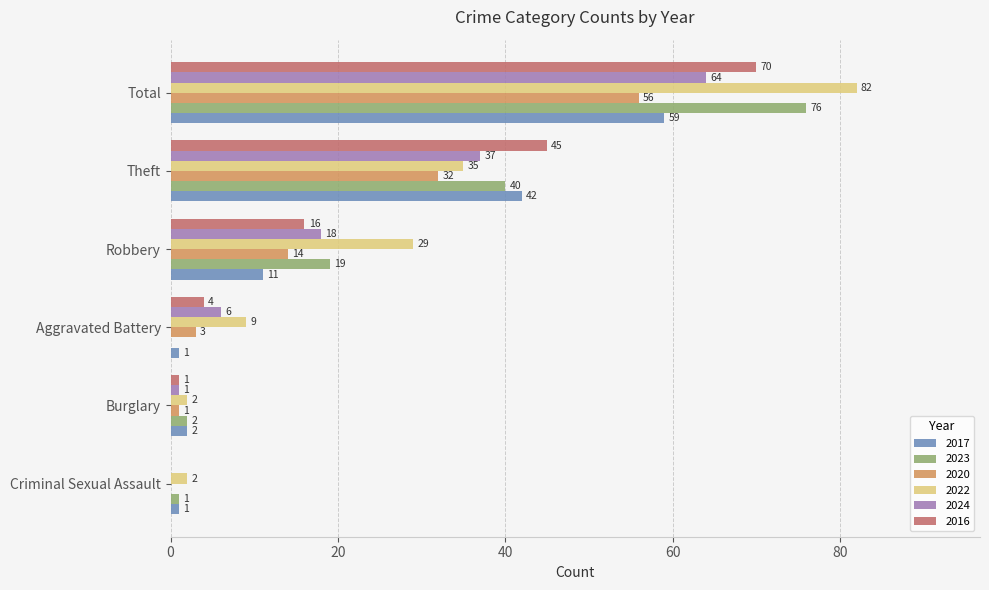

True or false: 2023 has a value of 1 at Criminal Sexual Assault.

True